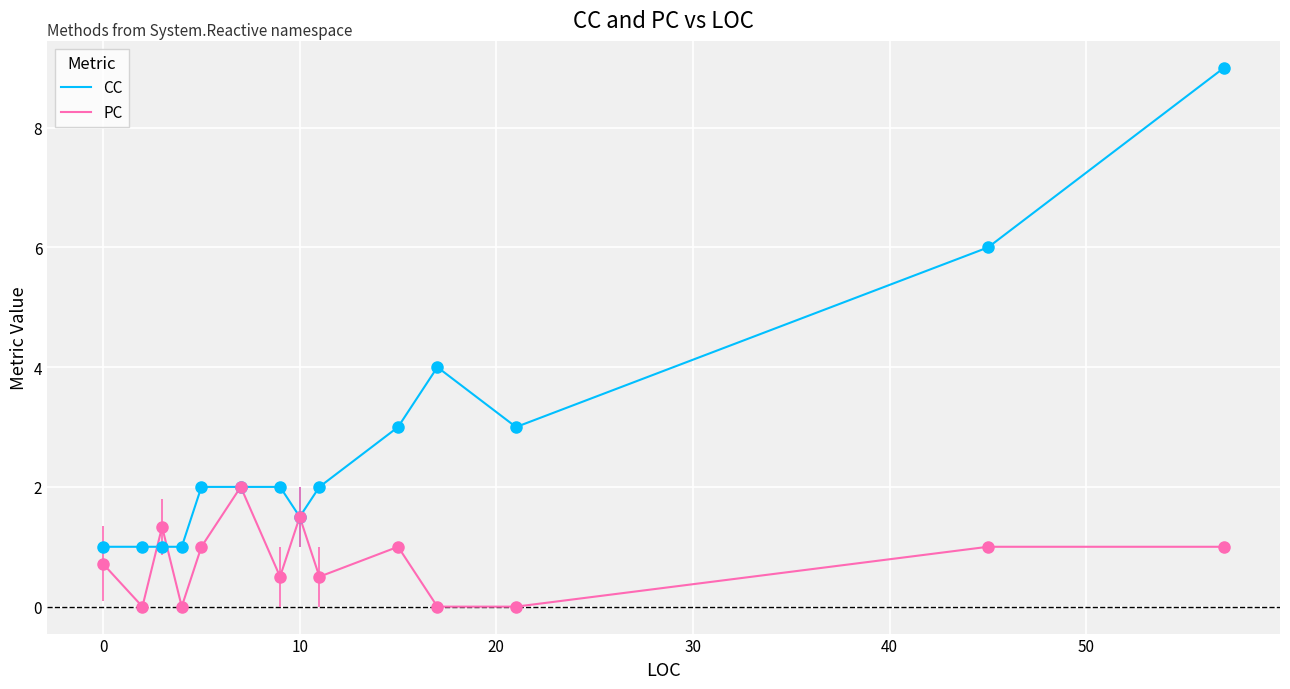

Which series has the largest range (max minus min)?

CC